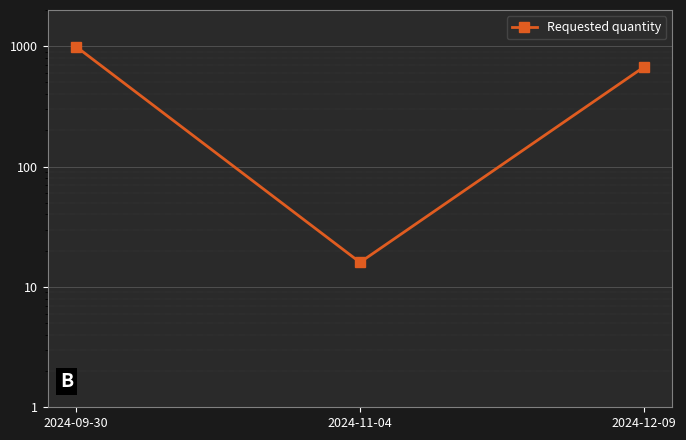

What is the label of the 3rd point from the left?

2024-12-09